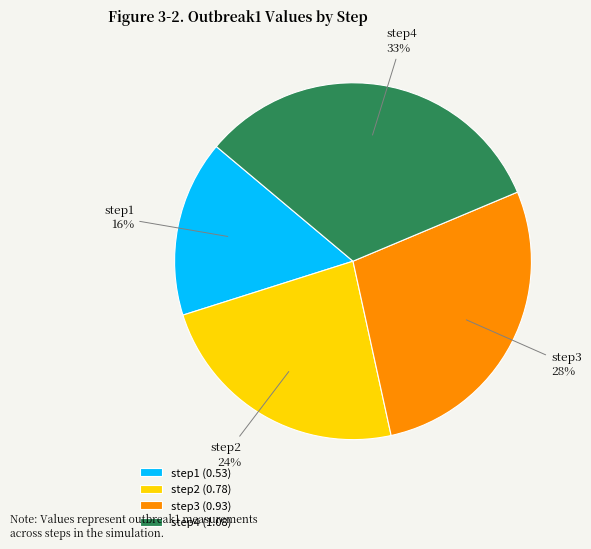

To the nearest percent, what is the combined percentage of step1 and step2?

40%